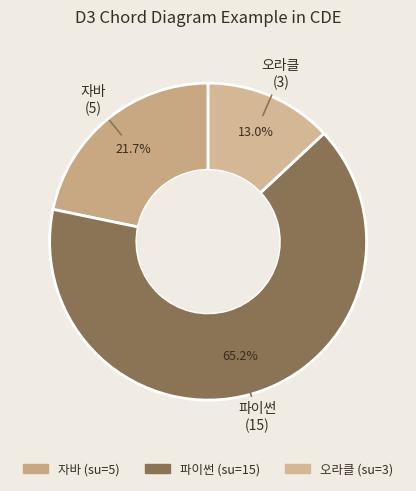

True or false: 자바 accounts for 22% of the total.

True